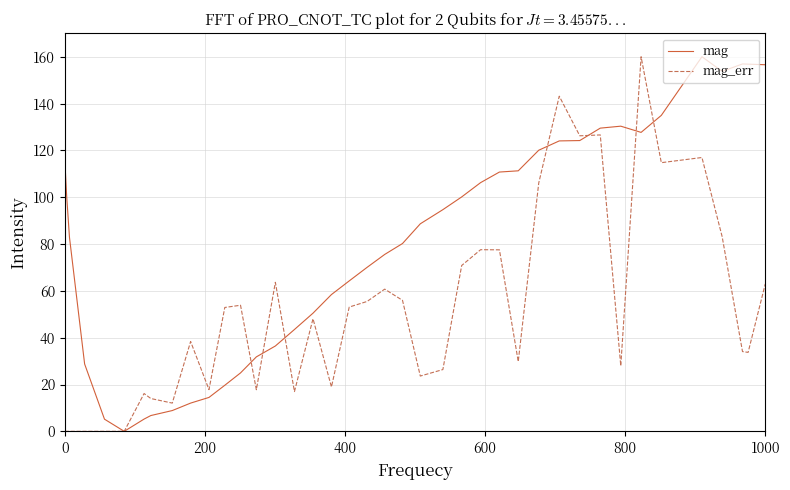

What is the maximum value for mag?

160.0